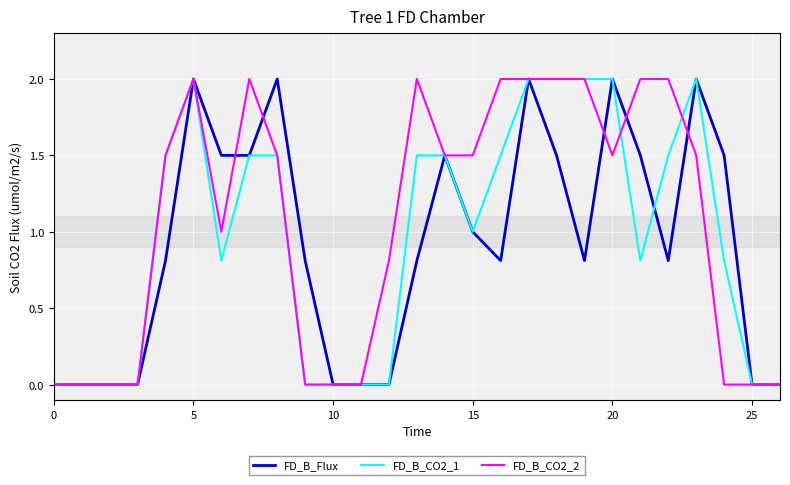

Which series has the largest total across all categories?

FD_B_CO2_2